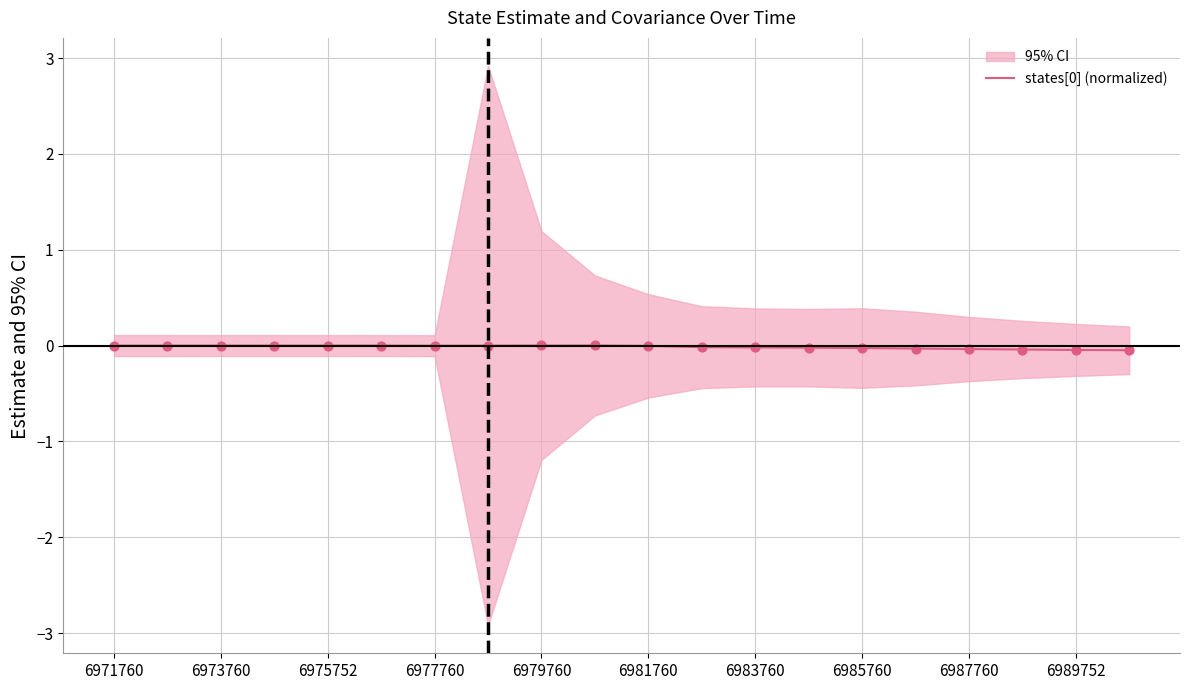

True or false: states[0] (normalized) has a value of -0.0 at 6983760.

True